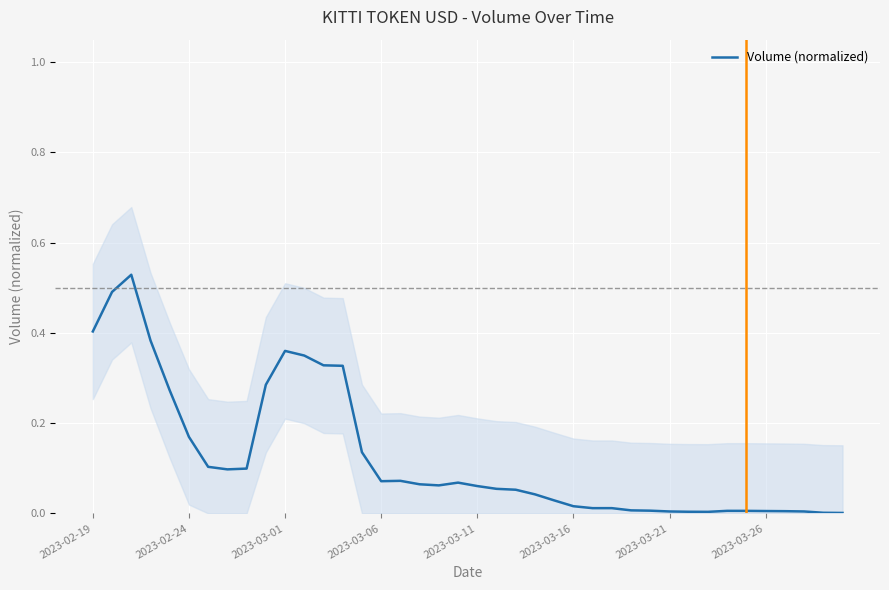

At which category does the chart reach its minimum across all series?

39